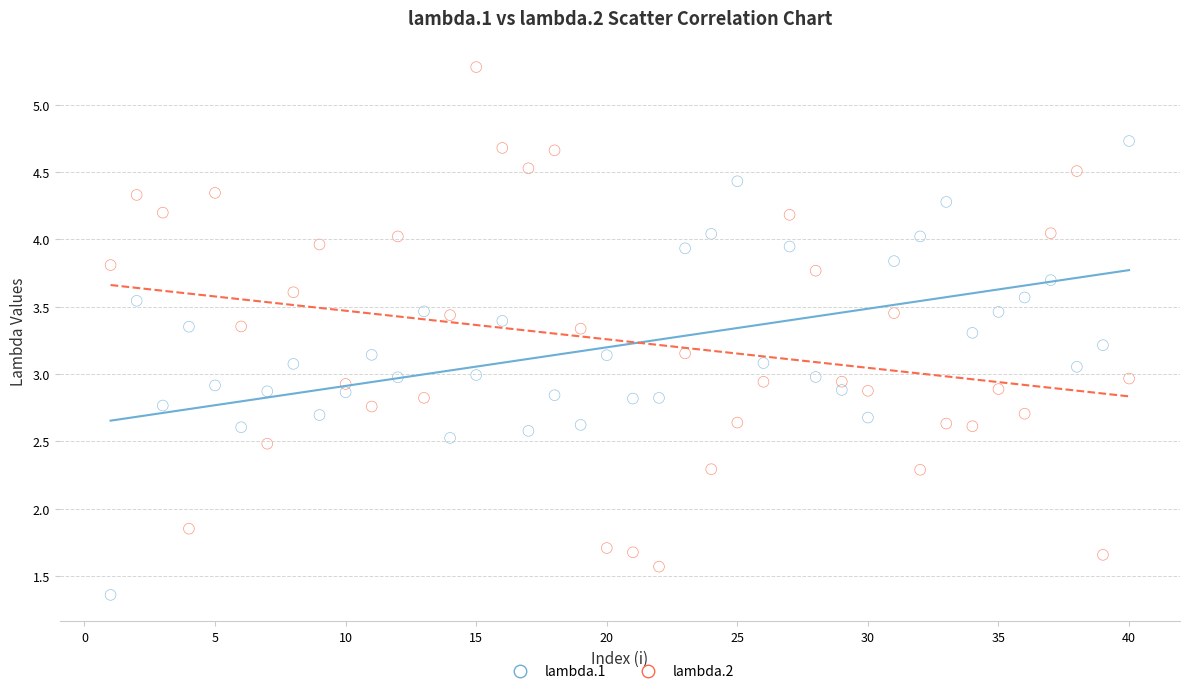

Which series has the largest Y range (max minus min)?

lambda.2